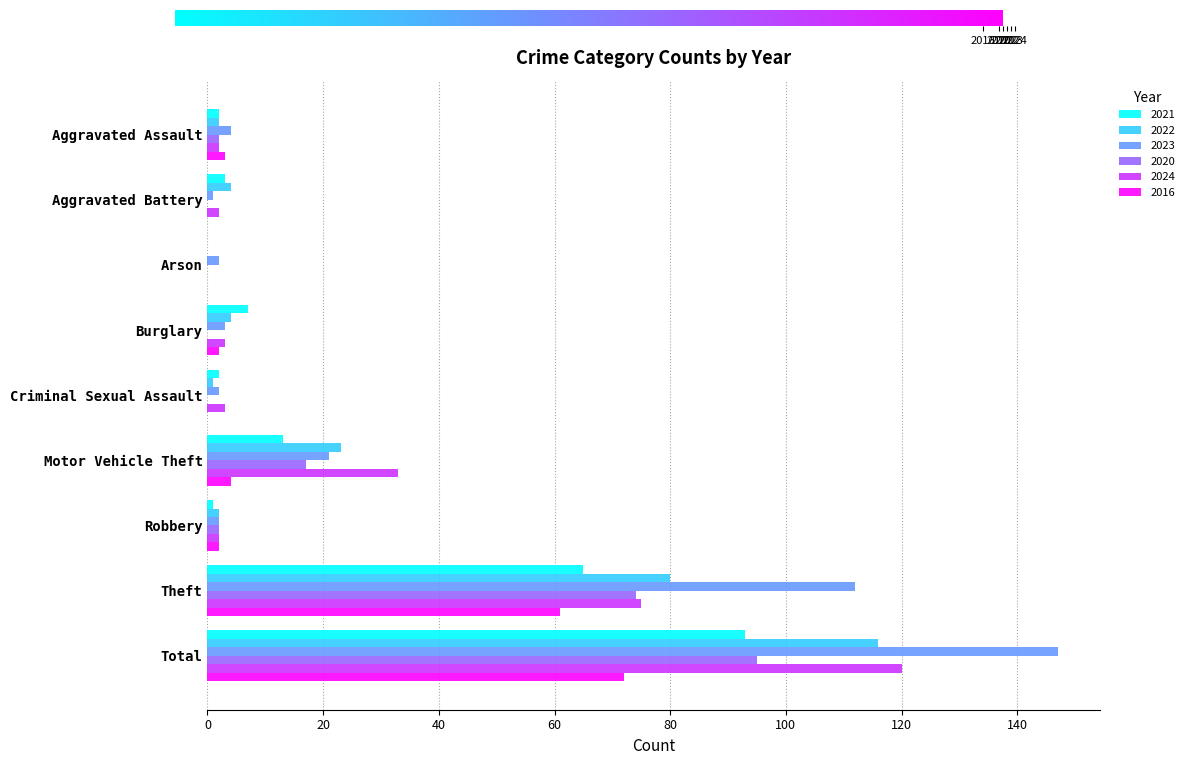

Which series has the largest total across all categories?

2023